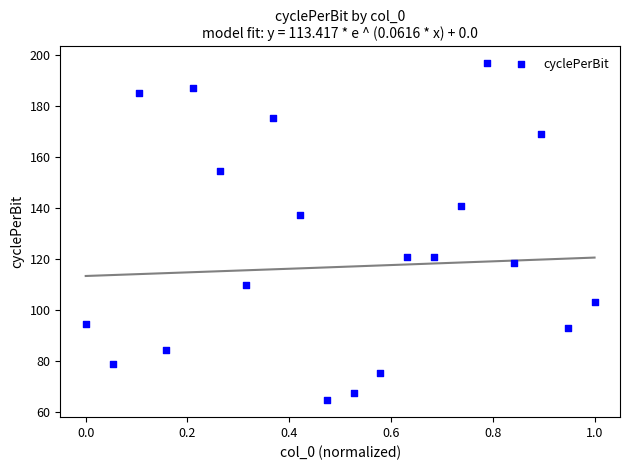

What Y value in the scatter plot is closest to 130?

137.4